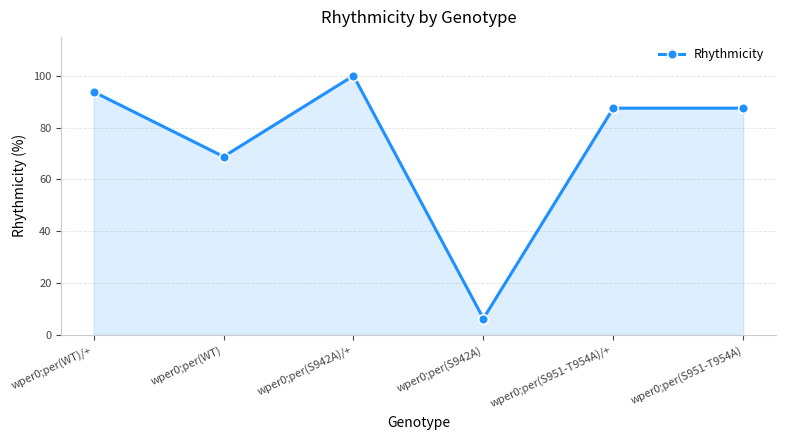

Where is the data nearest to the value 53?

wper0;per(WT)